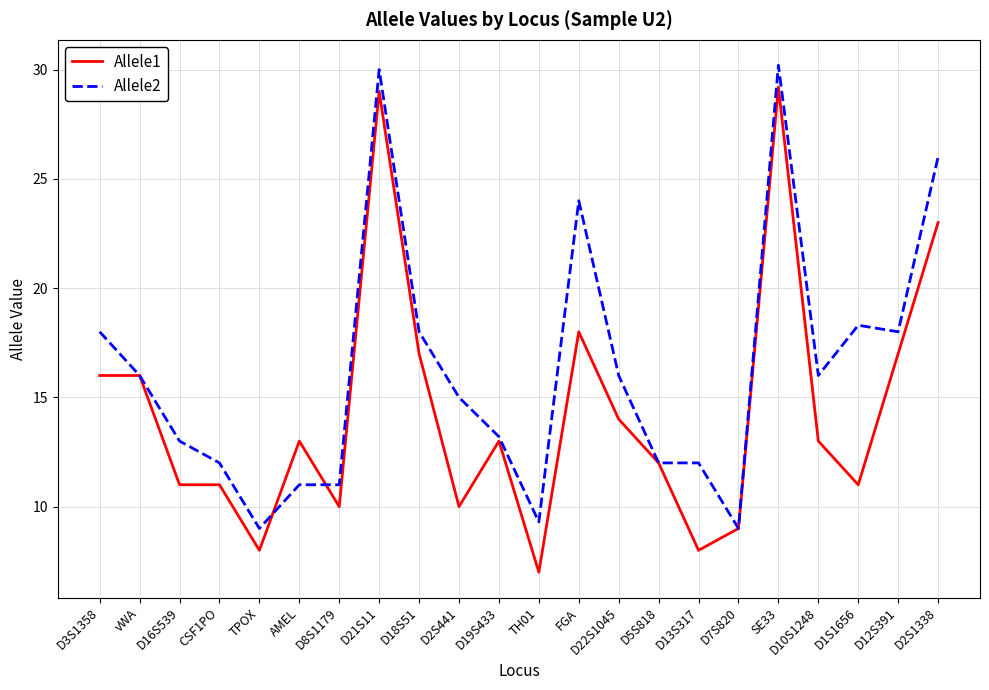

What position from the left is SE33?

18